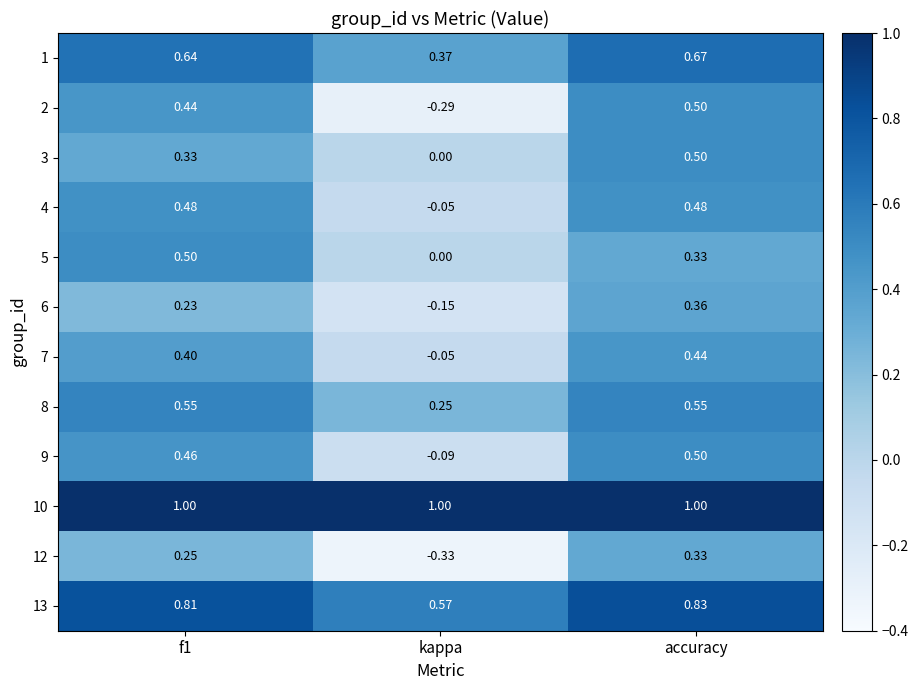

Where is 8 nearest to the value 0?

kappa